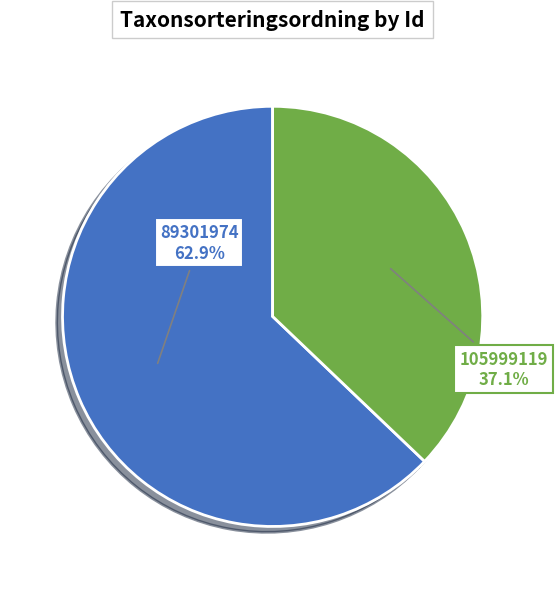

Does any single category account for the majority?

Yes